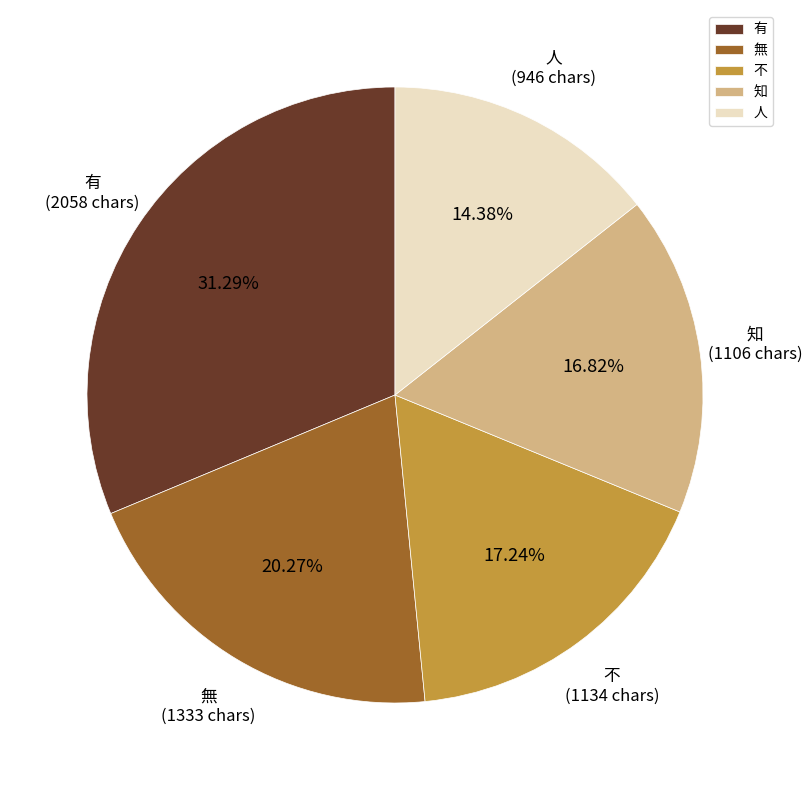

What is the ratio of the value at 人 to the value at 不?

0.8